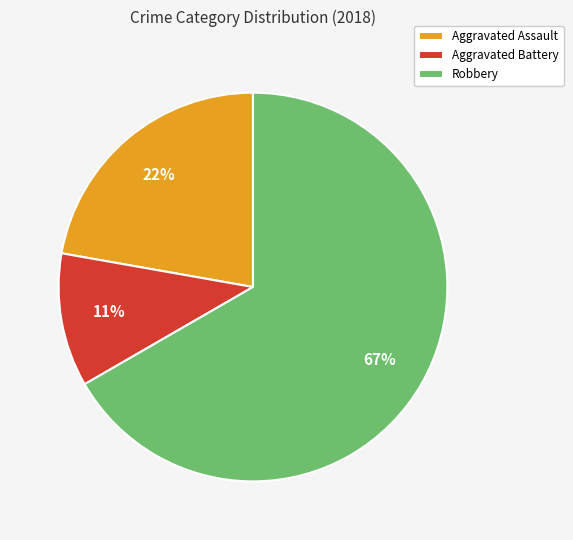

Count the number of slices in the pie.

3